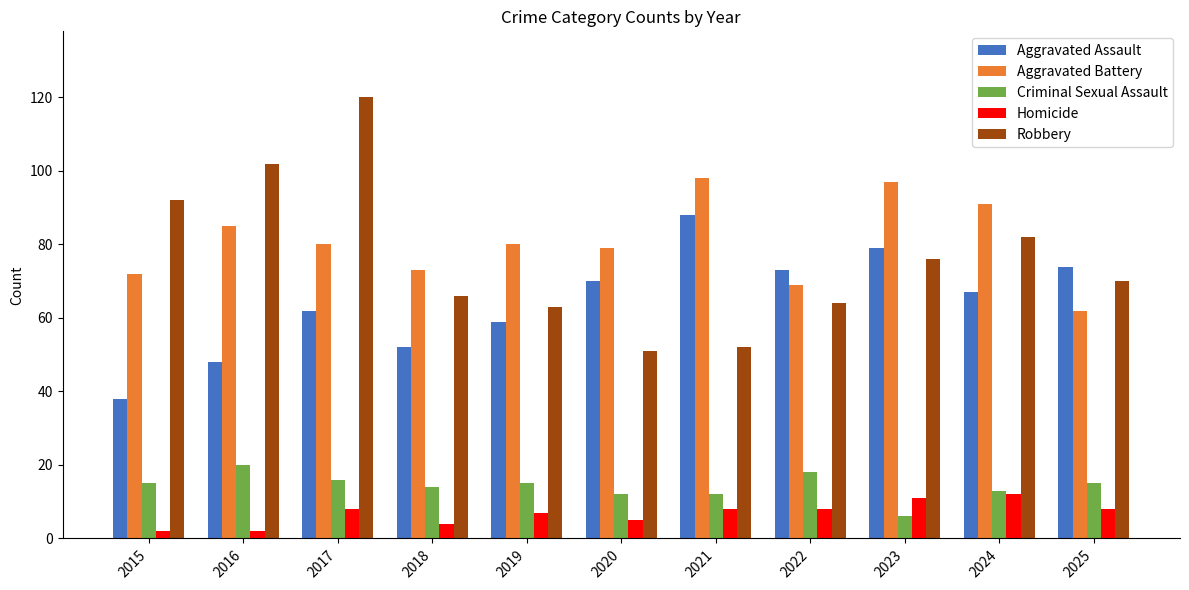

Are the bars grouped side by side (vs. stacked)?

Yes